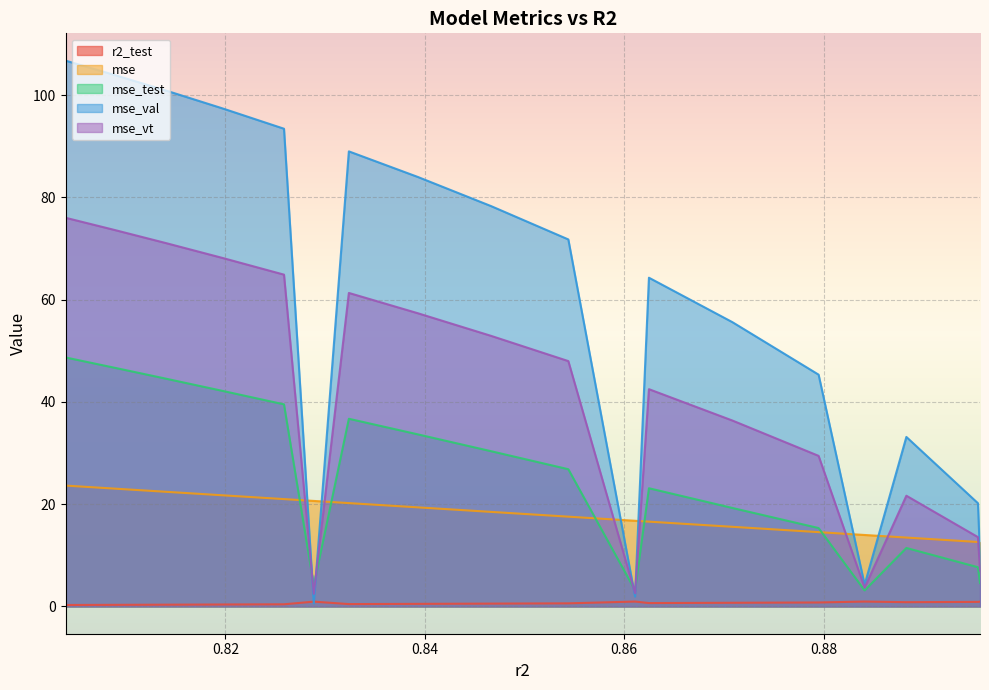

How many categories are shown in the chart?

18